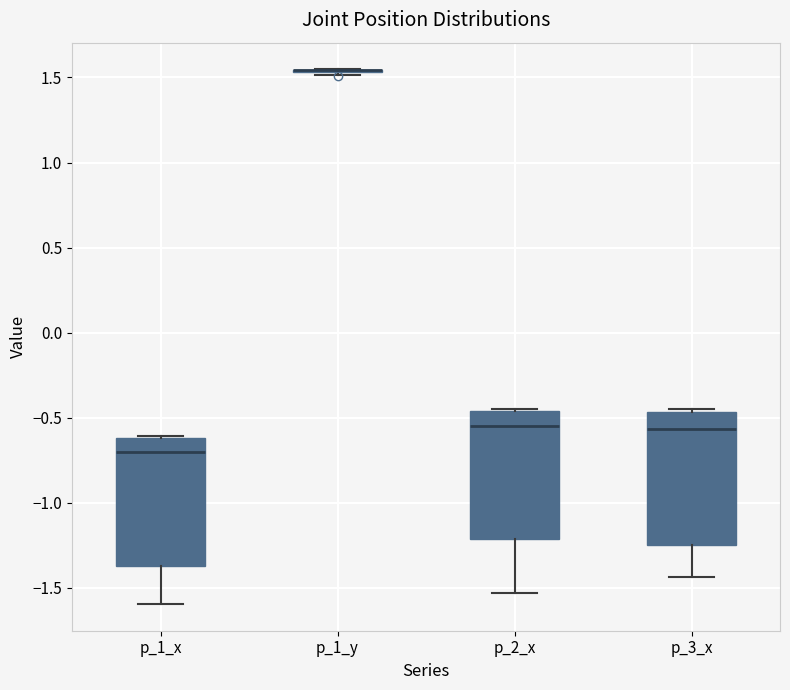

Reading left to right, read every box against the y-axis: the position of its median line, the range the box covers, and the ends of its whiskers. The values are not printed on the chart, so give them approximately, as read against the axis.

p_1_x: median -0.70, box -1.35 to -0.60, whiskers -1.60 to -0.60 (just above the box's upper edge)
p_1_y: box collapsed to a line at 1.55, whiskers 1.50 to 1.55
p_2_x: median -0.55, box -1.20 to -0.45, whiskers -1.55 to -0.45 (just above the box's upper edge)
p_3_x: median -0.55, box -1.25 to -0.45, whiskers -1.45 to -0.45